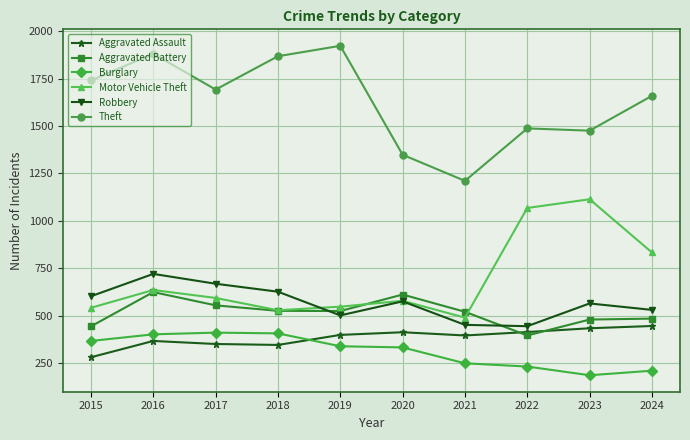

Which category has the lowest value across all series?

2023